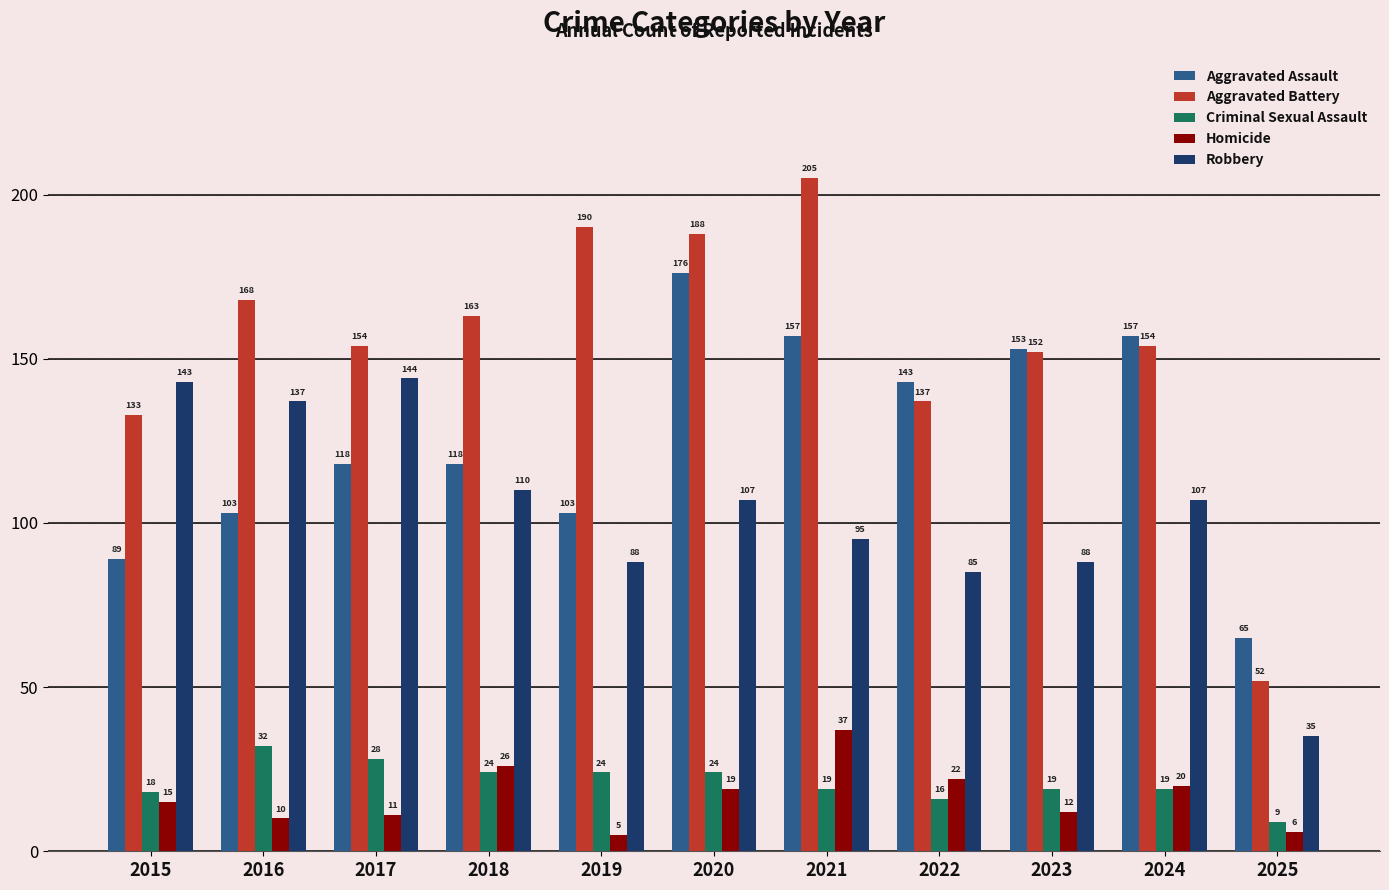

What is the approximate value of Aggravated Battery at 2023?

152